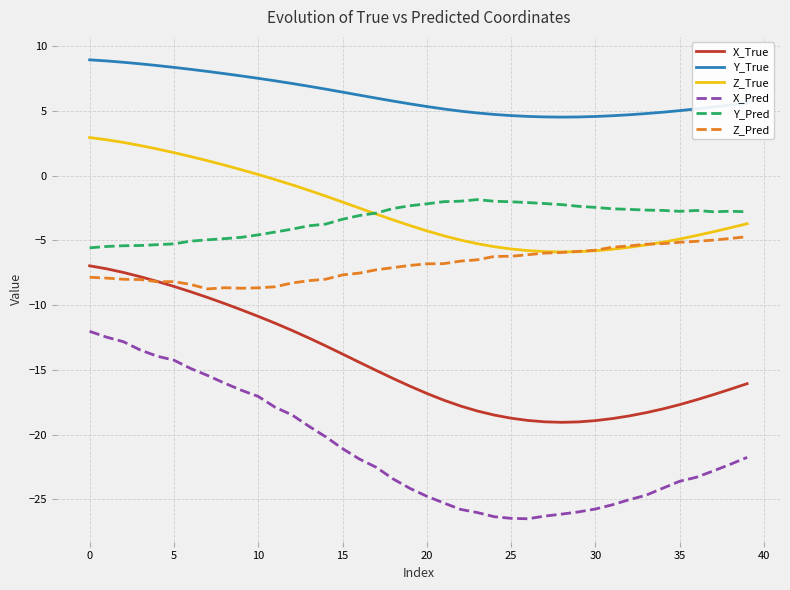

Which series has the largest range (max minus min)?

X_Pred